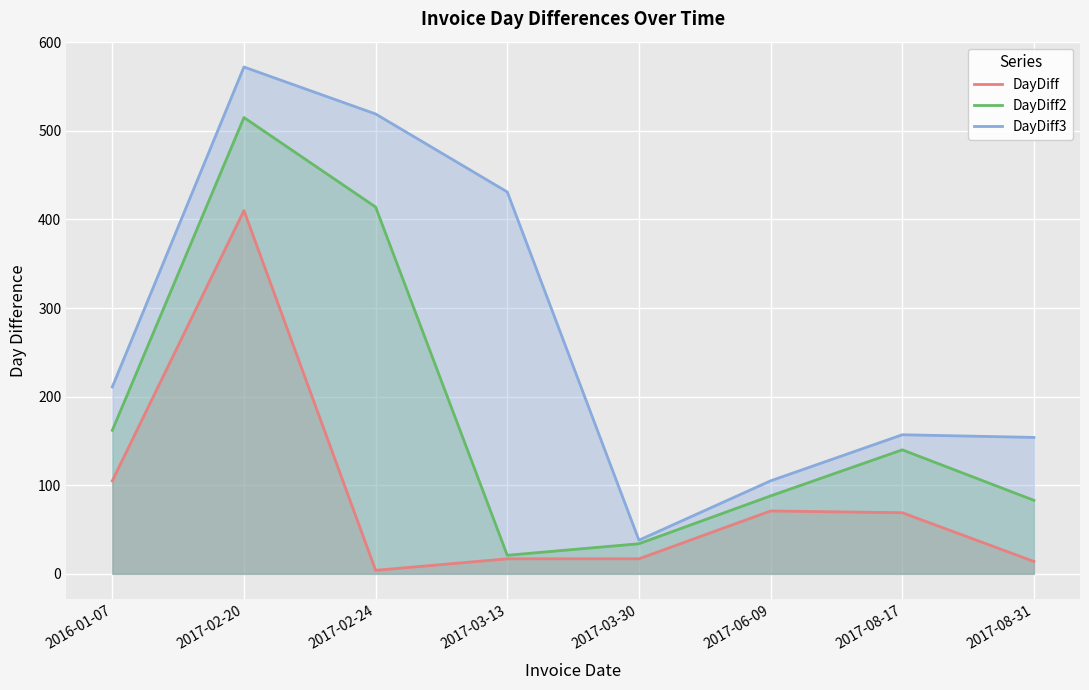

Reading left to right, extract all data points from this chart.

DayDiff: 105	410	4	17	17	71	69	14
DayDiff2: 162	515	414	21	34	88	140	83
DayDiff3: 211	572	519	431	38	105	157	154